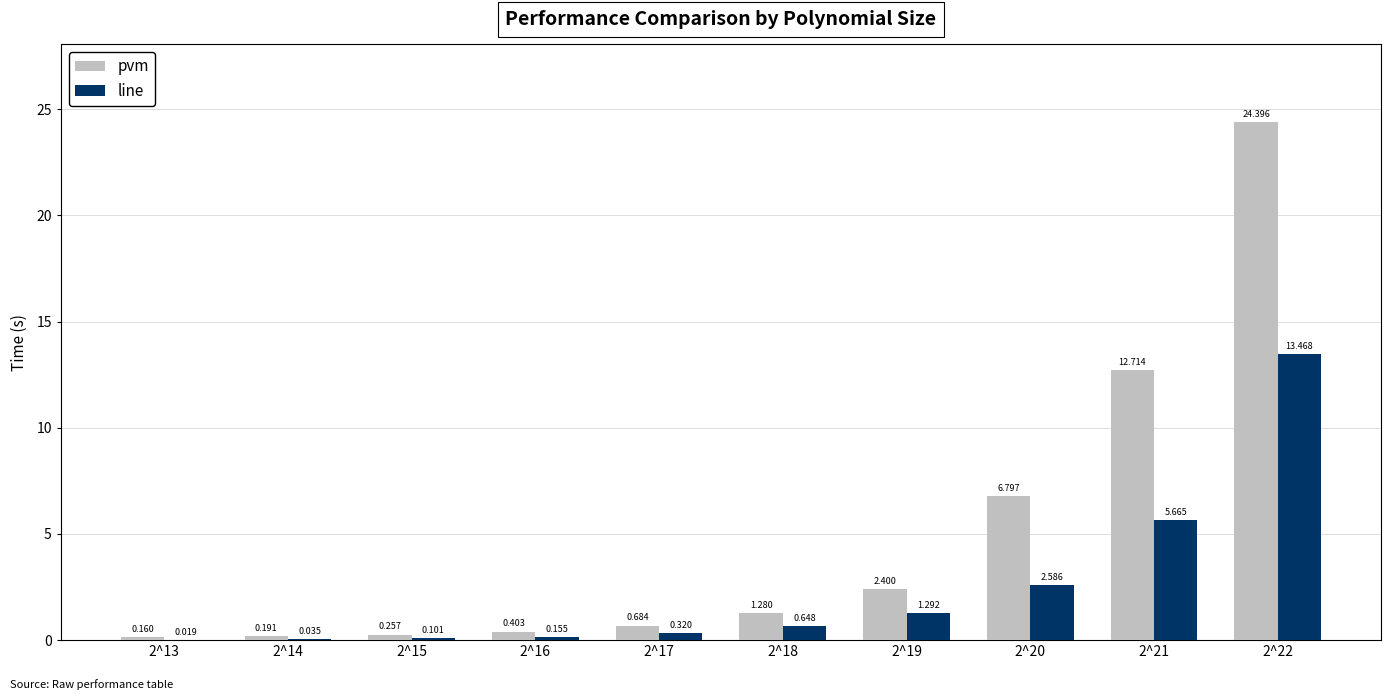

Between 2^13 and 2^21, which series saw the biggest shift?

pvm